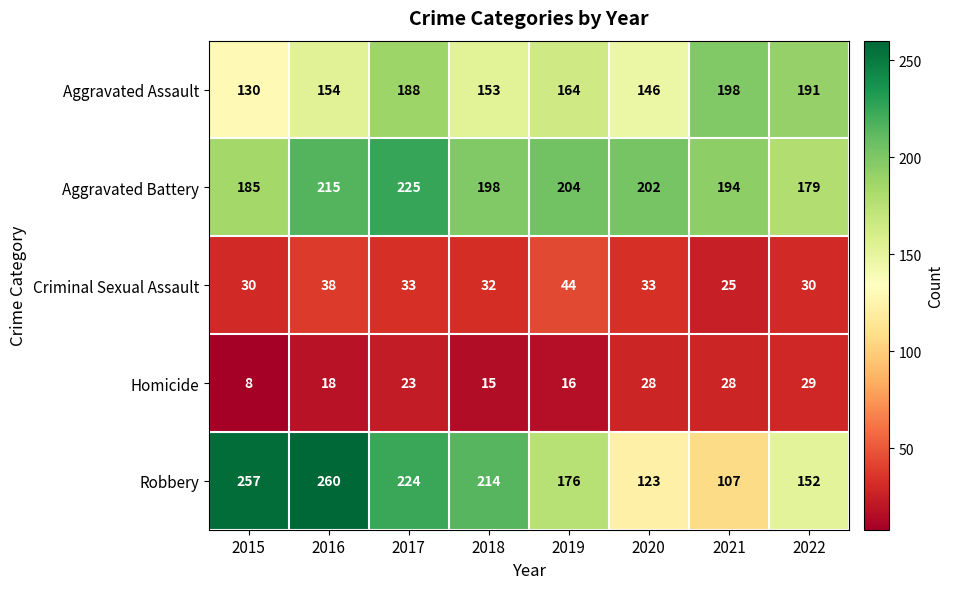

What is the difference between the maximum and minimum values in the Homicide series?

21